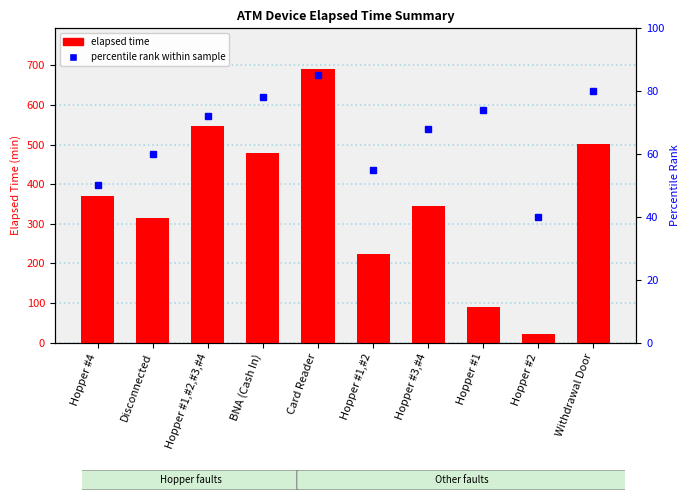

The value of elapsed time at Withdrawal Door is 501. True or false?

True